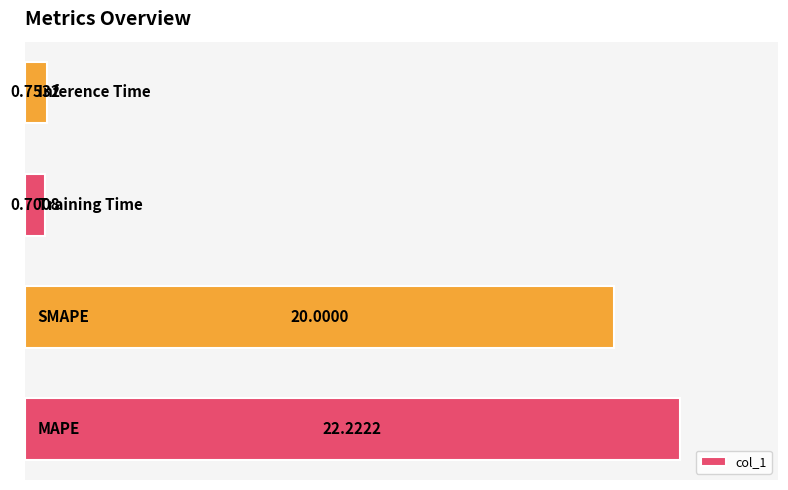

What is the difference between the maximum and minimum values?

21.5